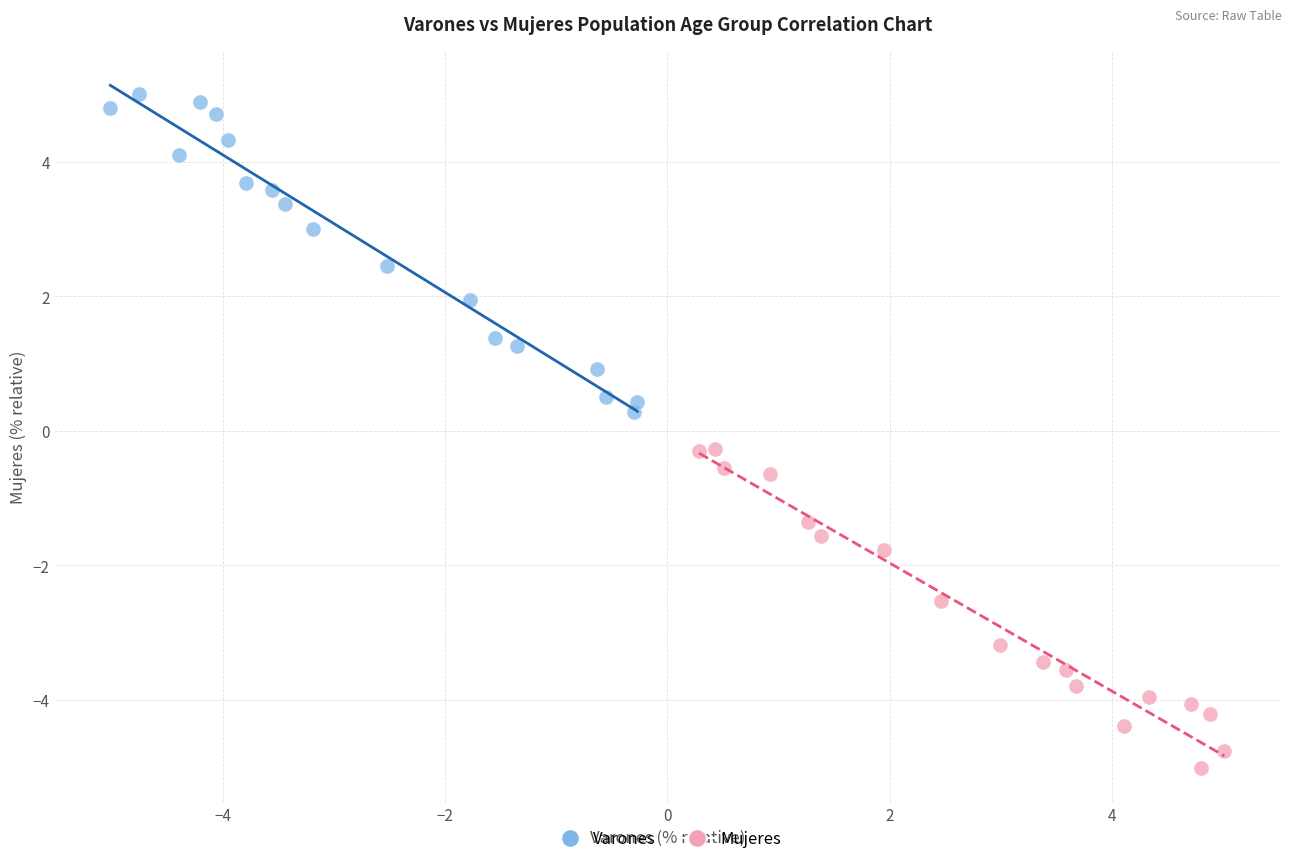

Which series contains the highest Y value?

Varones